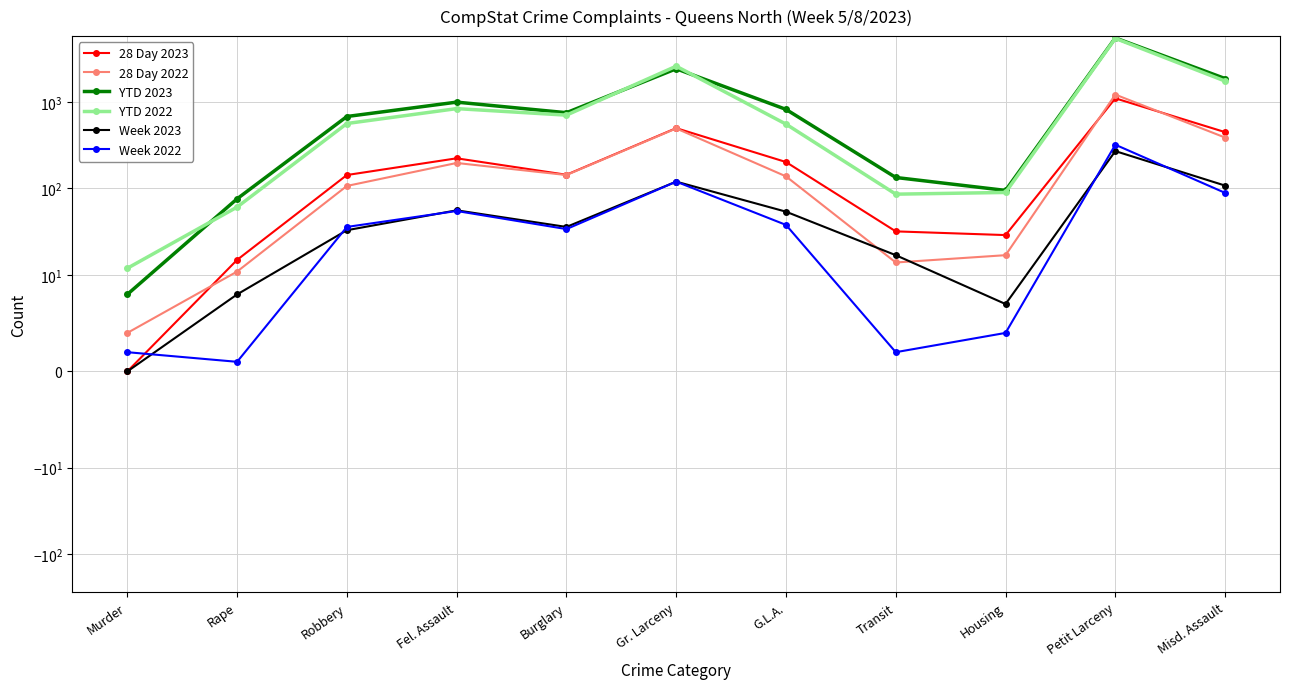

List the series in order of their peak value, lowest first.

Week 2023, Week 2022, 28 Day 2023, 28 Day 2022, YTD 2022, YTD 2023